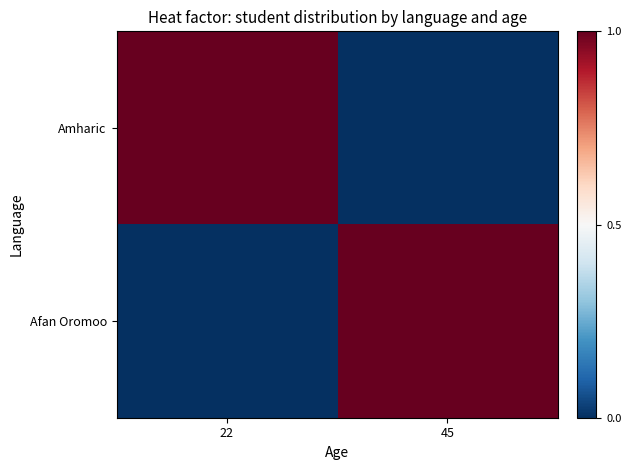

At which category does the chart reach its minimum across all series?

45